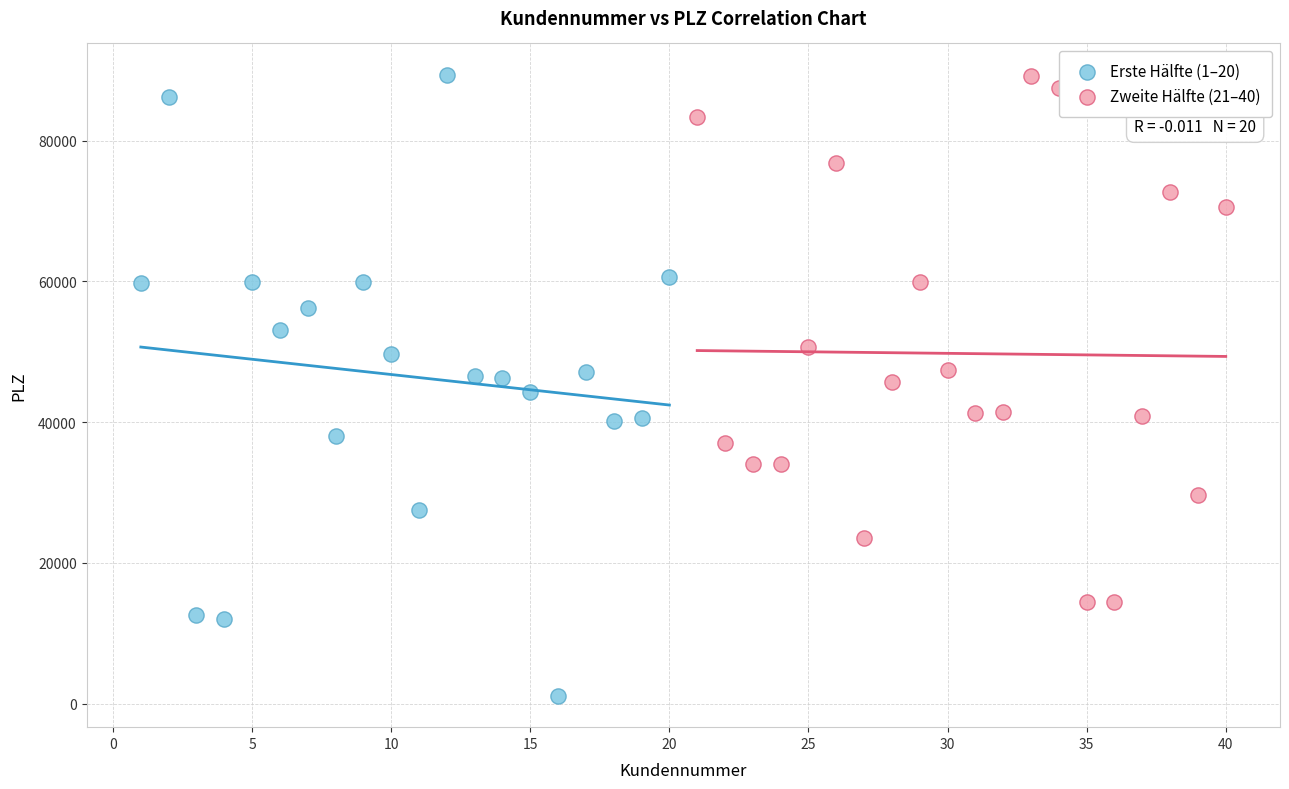

Which series reaches the minimum Y coordinate?

Erste Hälfte (1–20)